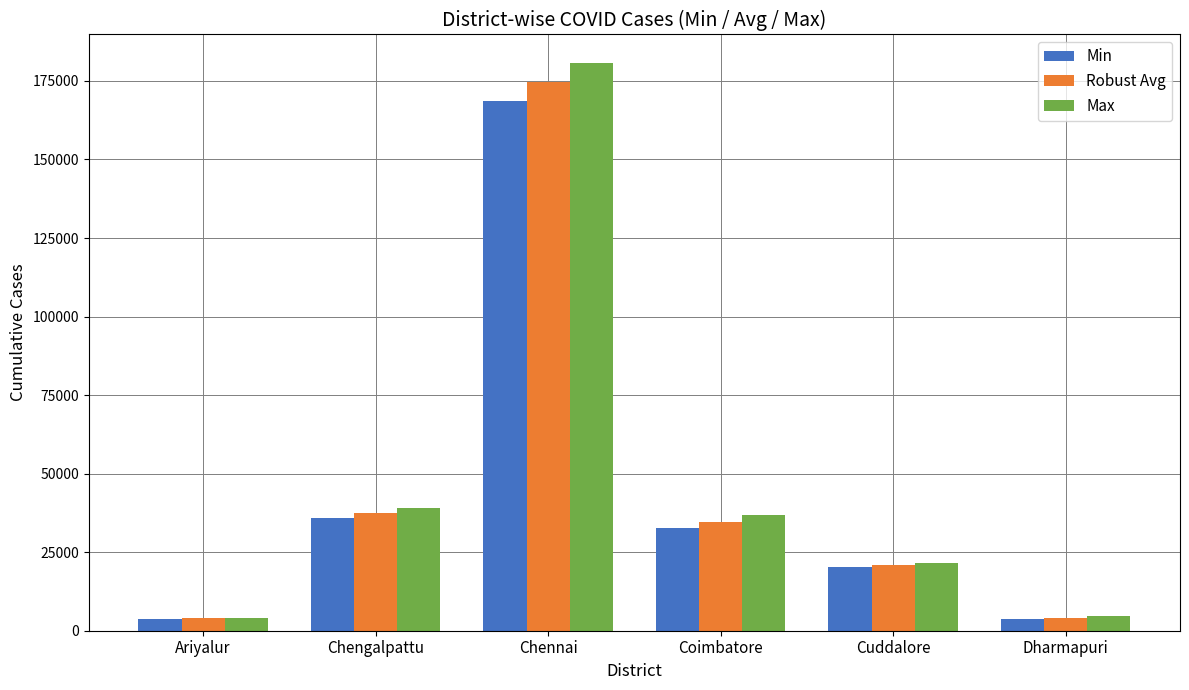

What is the minimum value for Robust Avg?

3933